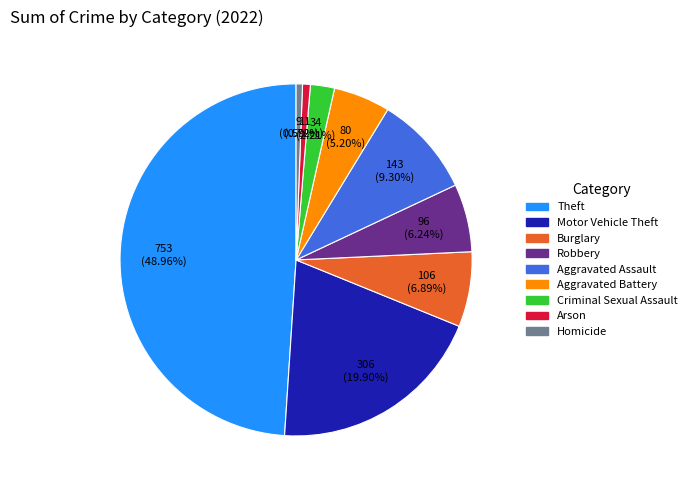

To the nearest percent, what is the difference between the Criminal Sexual Assault and Homicide slice percentages?

2%